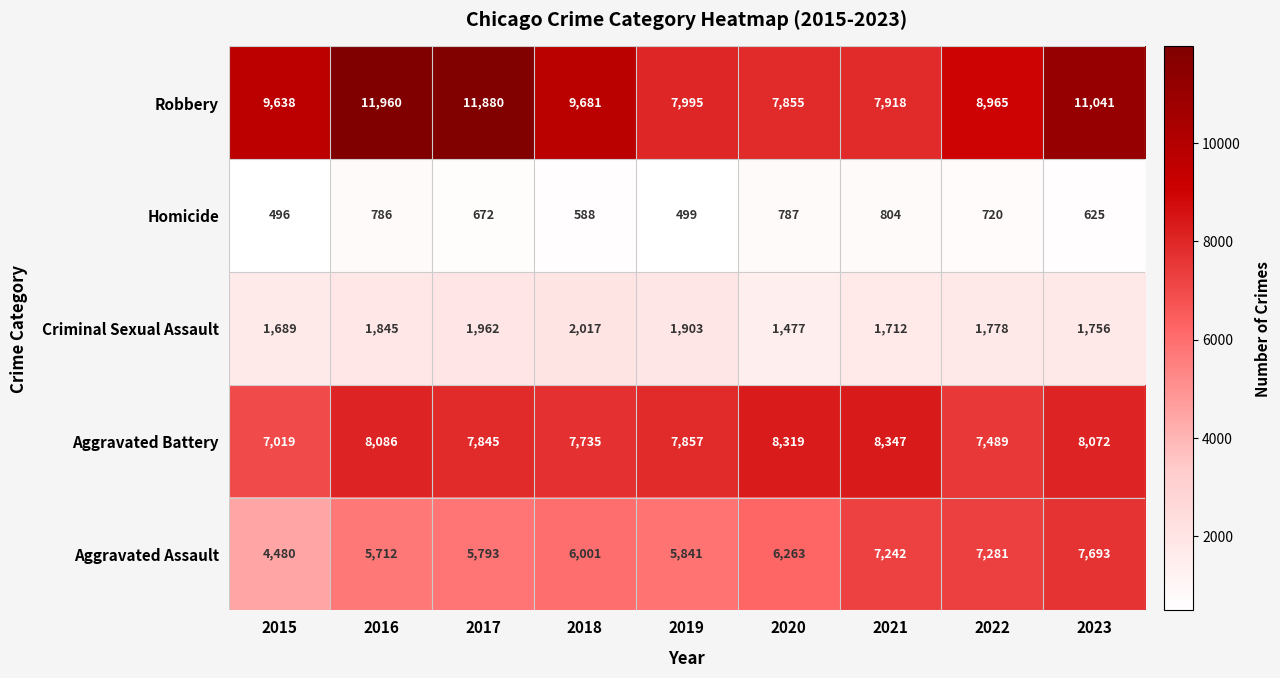

True or false: Aggravated Battery has a value of 7857 at 2019.

True